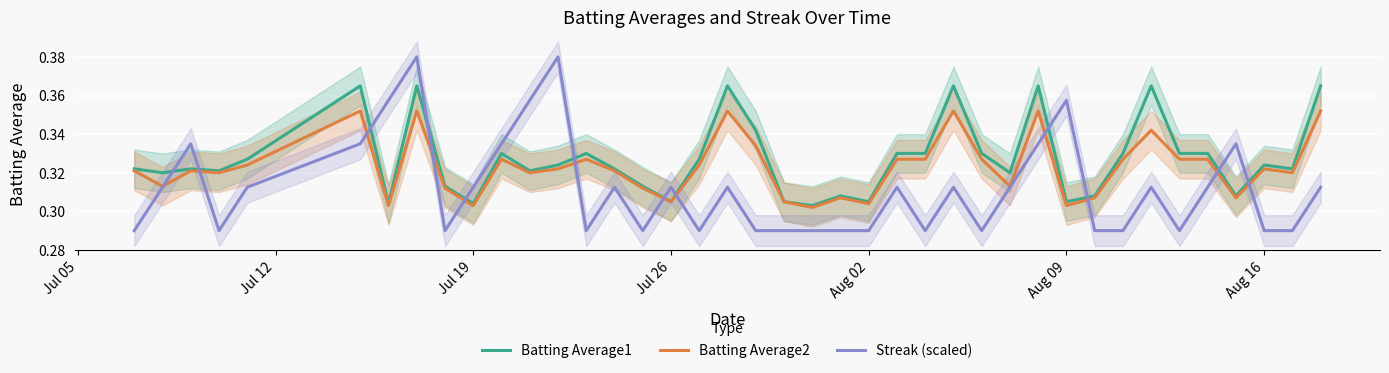

Is this an area chart (filled region under the line)?

No